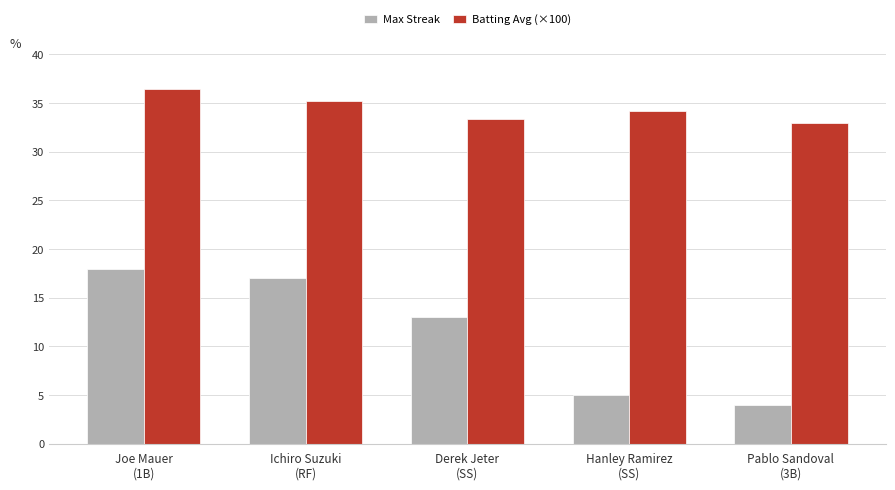

What are all the series names shown in the legend?

Max Streak, Batting Avg (×100)